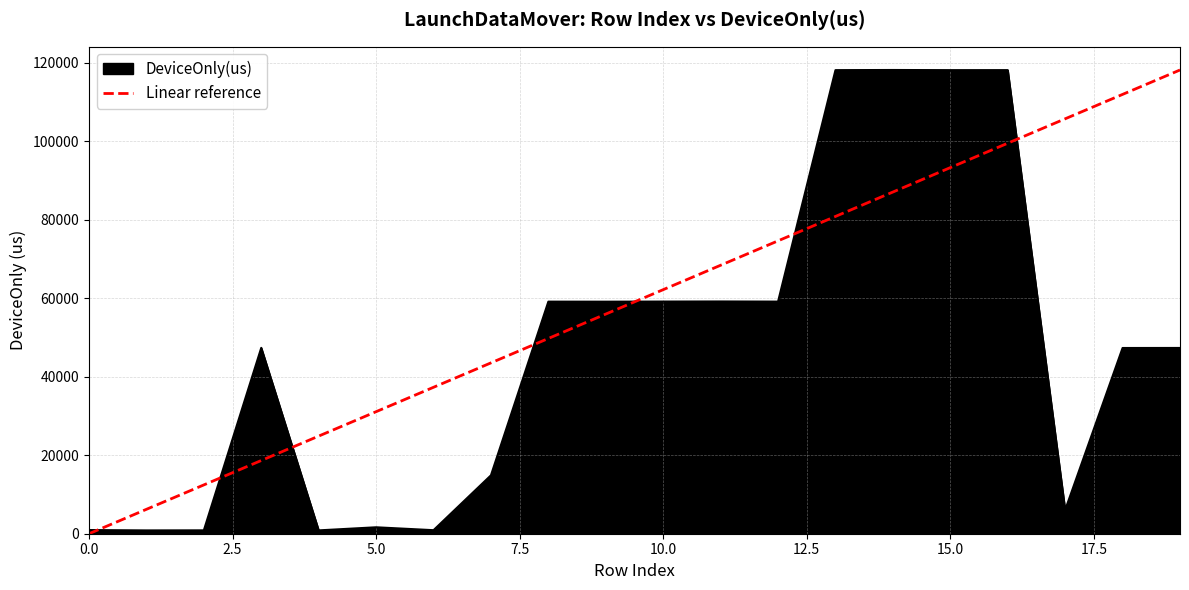

What is the greatest value displayed?

118143.8